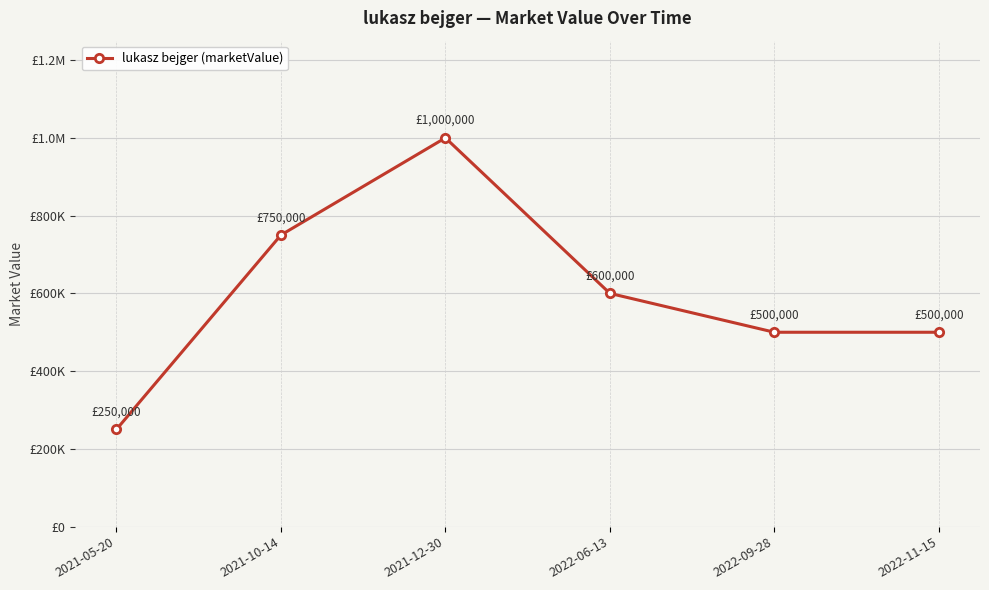

The value at 2022-06-13 is 600000. True or false?

True